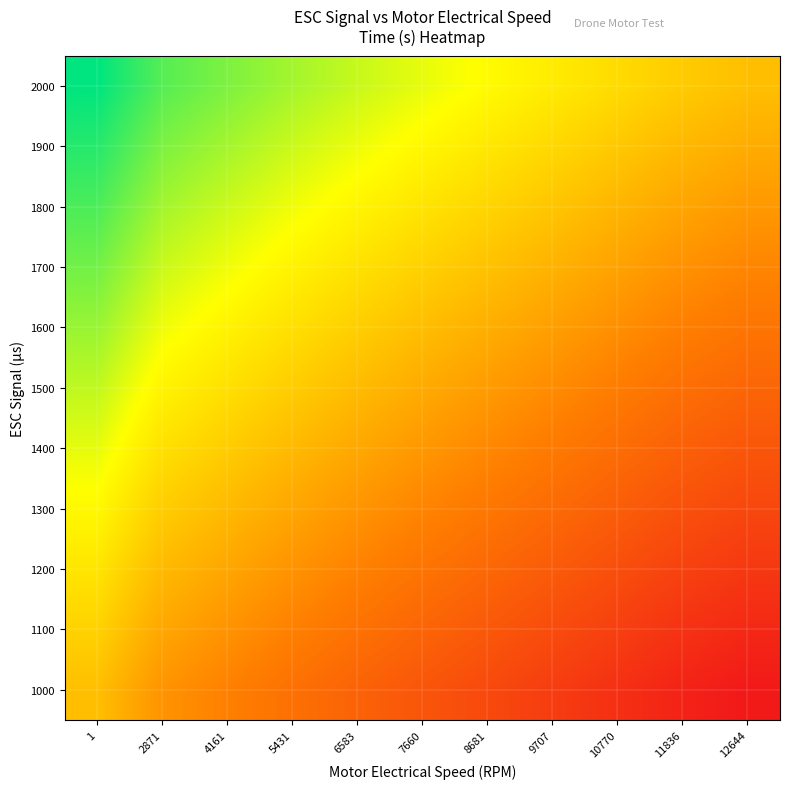

At how many categories does at least one series exceed 0?

10